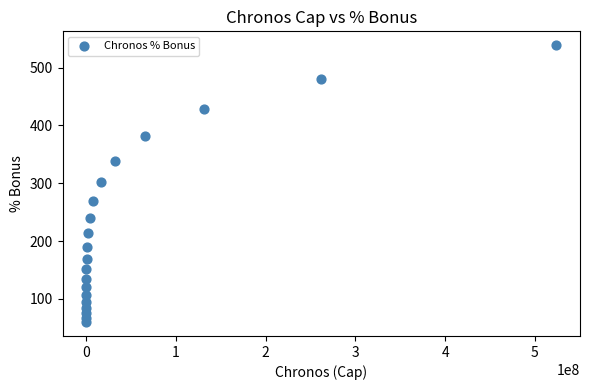

What is the range of Y values (max minus min)?

478.8